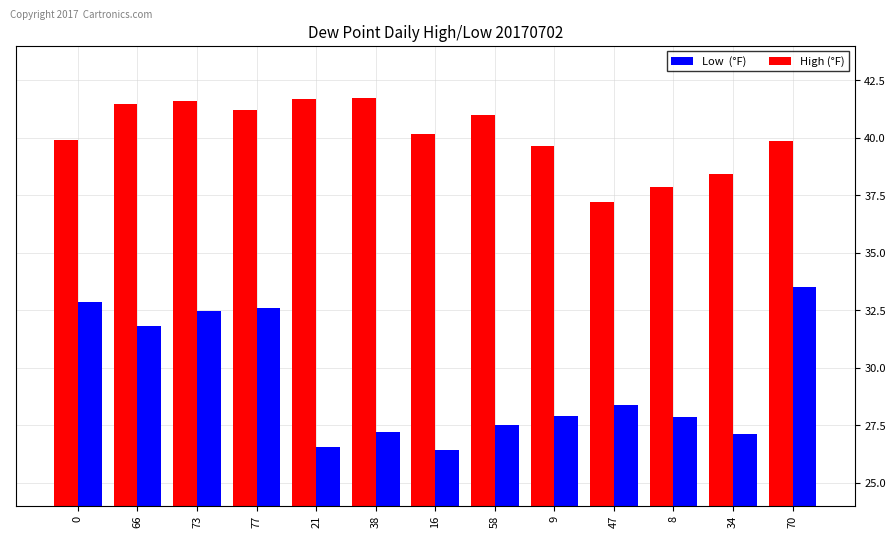

Which series has the largest total across all categories?

High (°F)